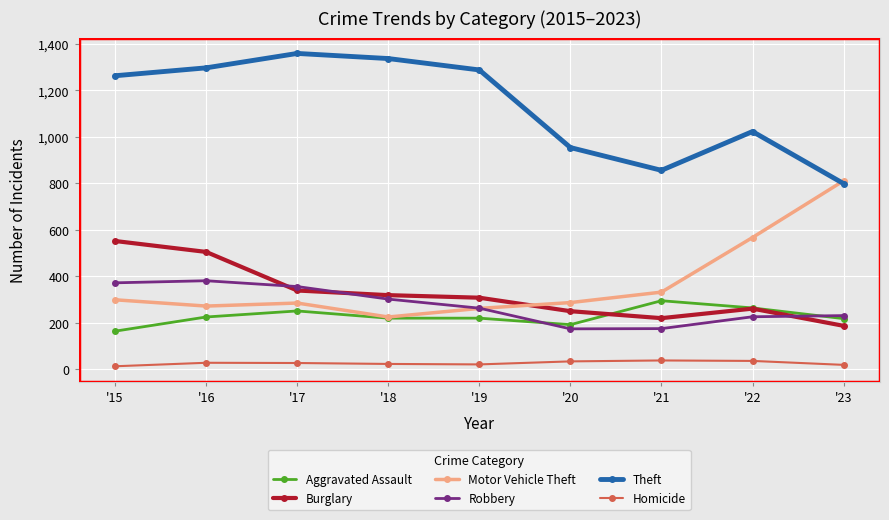

At '15, list the series in order from largest to smallest.

Theft, Burglary, Robbery, Motor Vehicle Theft, Aggravated Assault, Homicide